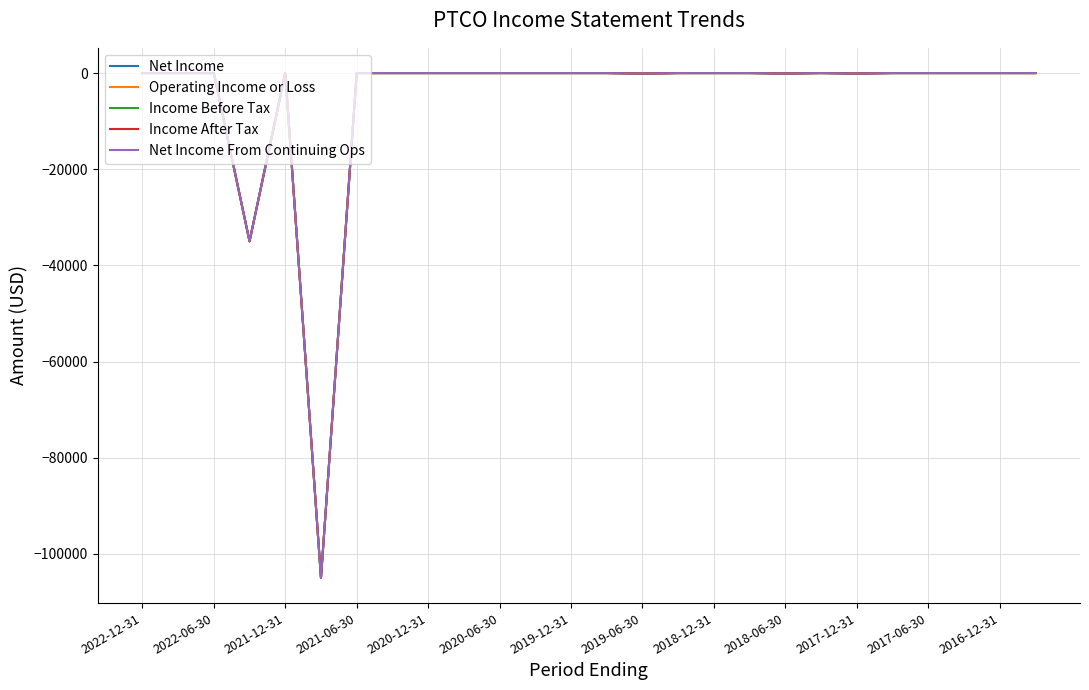

In Income Before Tax, how many points are higher than both neighbors (excluding endpoints)?

2